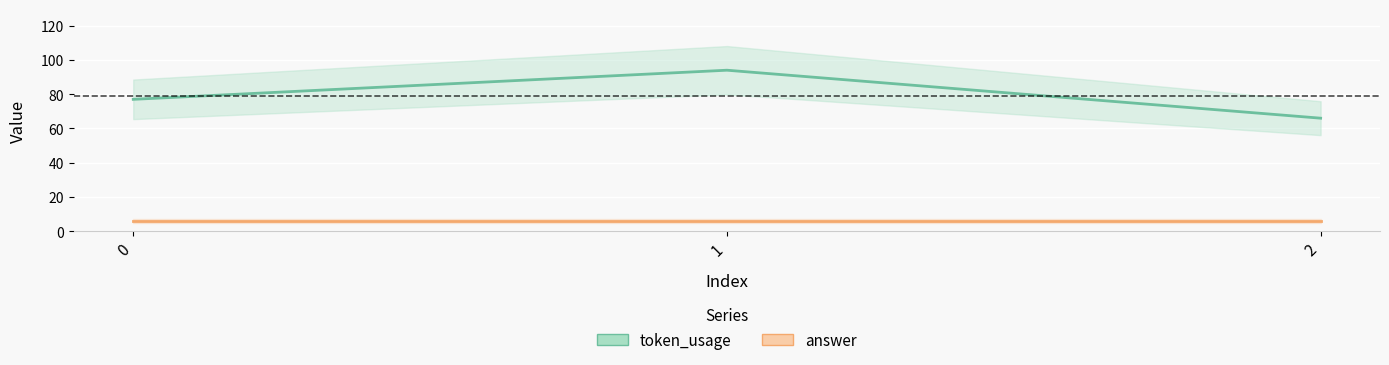

What is the sum of the token_usage values at 0 and 1?

171